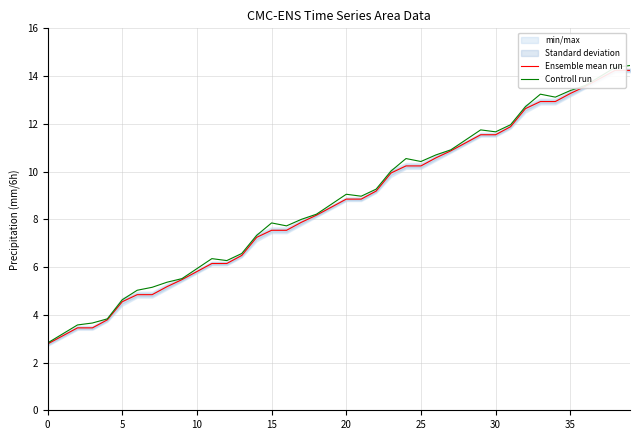

Reading left to right, transcribe all the data shown in this chart.

Ensemble mean run: 2.8	3.1	3.5	3.5	3.8	4.5	4.8	4.8	5.2	5.5	5.8	6.1	6.1	6.5	7.2	7.5	7.5	7.9	8.2	8.5	8.8	8.8	9.2	9.9	10.2	10.2	10.6	10.9	11.2	11.5	11.5	11.9	12.6	12.9	12.9	13.3	13.6	13.9	14.2	14.2
Controll run: 2.8	3.2	3.6	3.7	3.8	4.6	5.0	5.2	5.4	5.5	5.9	6.4	6.3	6.6	7.3	7.8	7.7	8.0	8.2	8.6	9.0	9.0	9.3	10.0	10.5	10.4	10.7	10.9	11.3	11.7	11.7	12.0	12.7	13.2	13.1	13.4	13.6	14.0	14.4	14.4